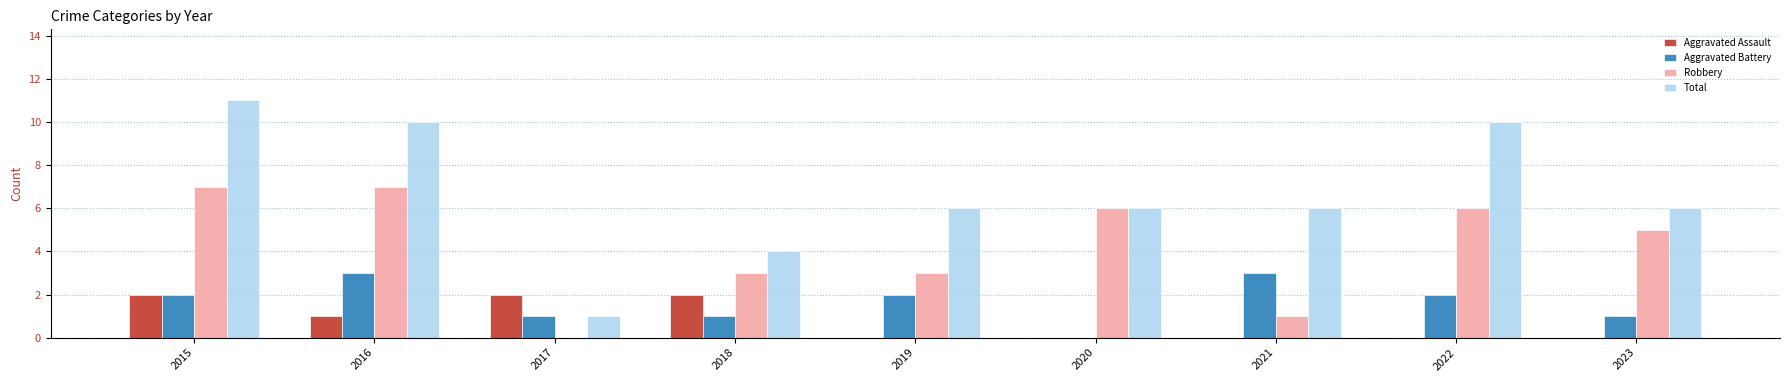

What is the difference between the Aggravated Battery values at 2018 and 2020?

1